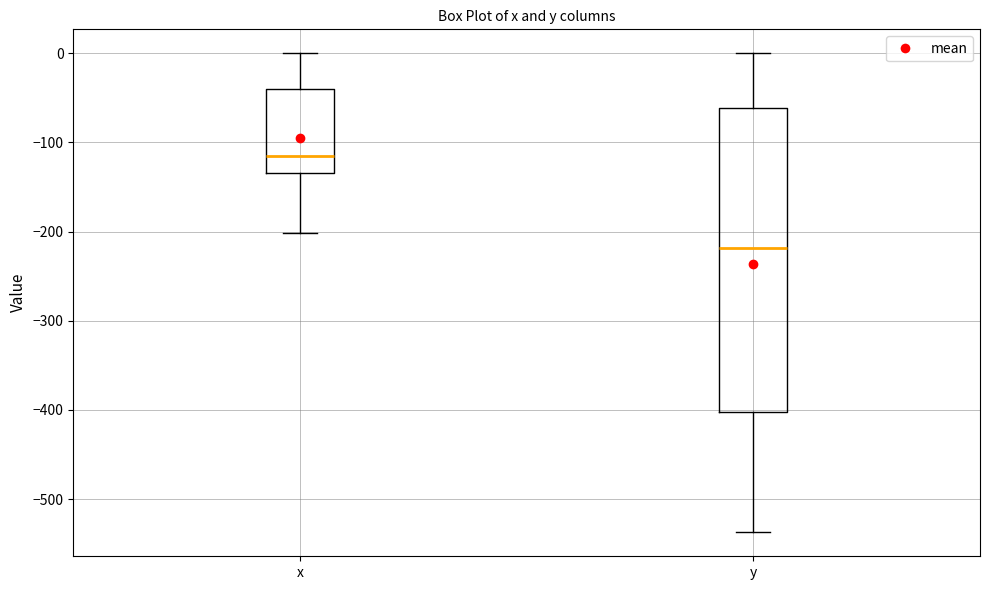

Comparing the boxes themselves (not the whiskers), which one is the tallest?

y